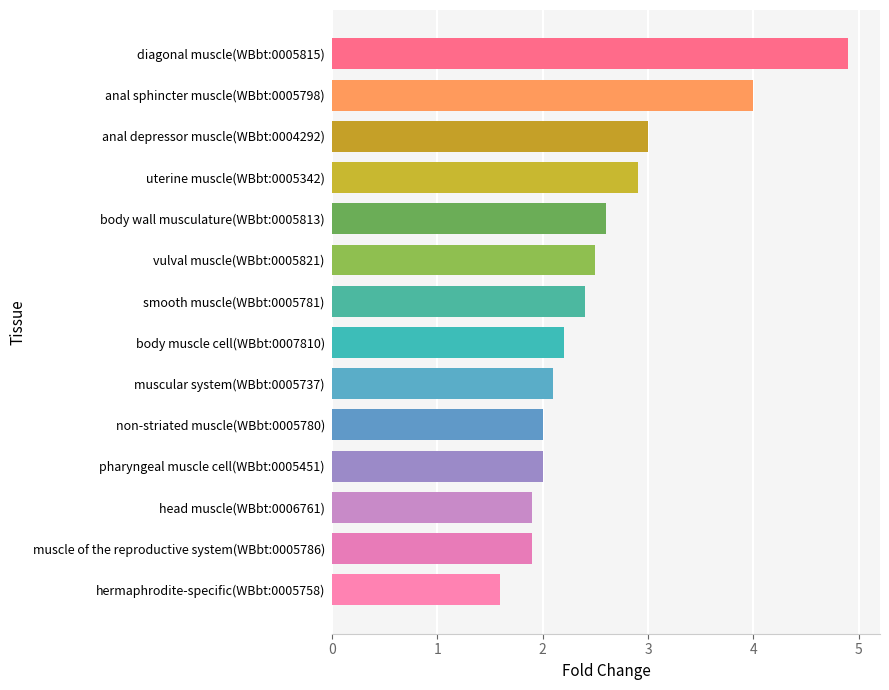

True or false: the data shows 3.0 at anal depressor muscle(WBbt:0004292).

True